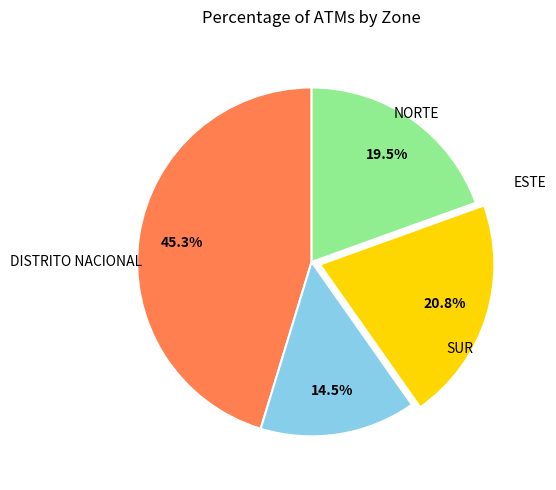

Is there any slice that represents more than half of the pie?

No